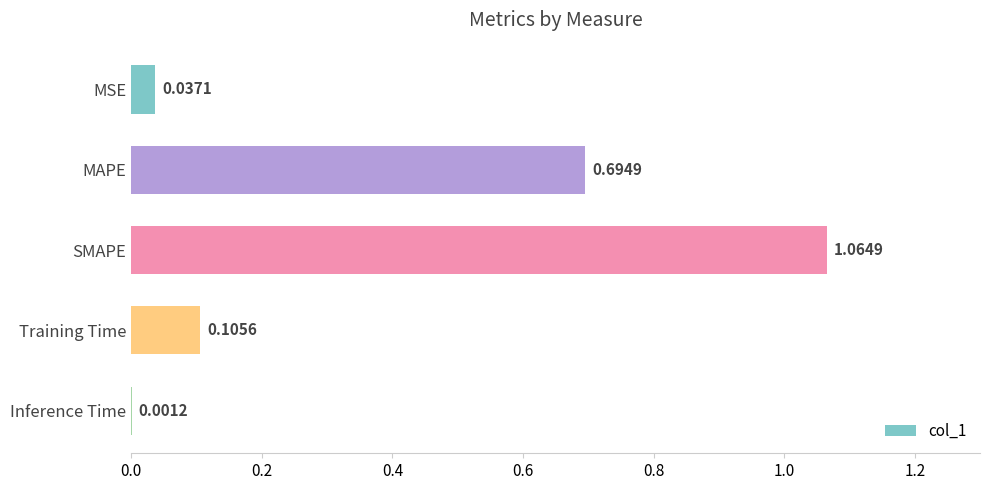

At which category does the chart reach its peak across all series?

SMAPE